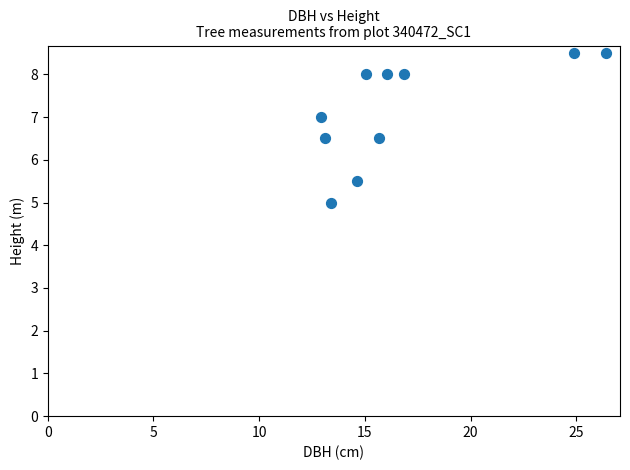

What is the average X value?

16.9